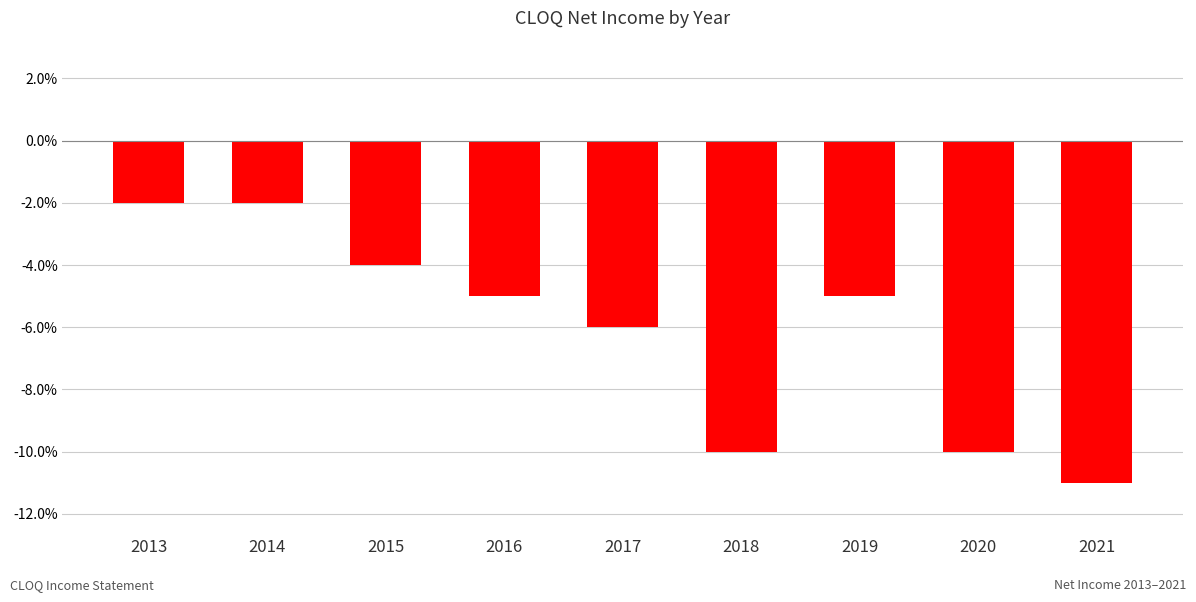

At which category does the chart reach its peak across all series?

2013